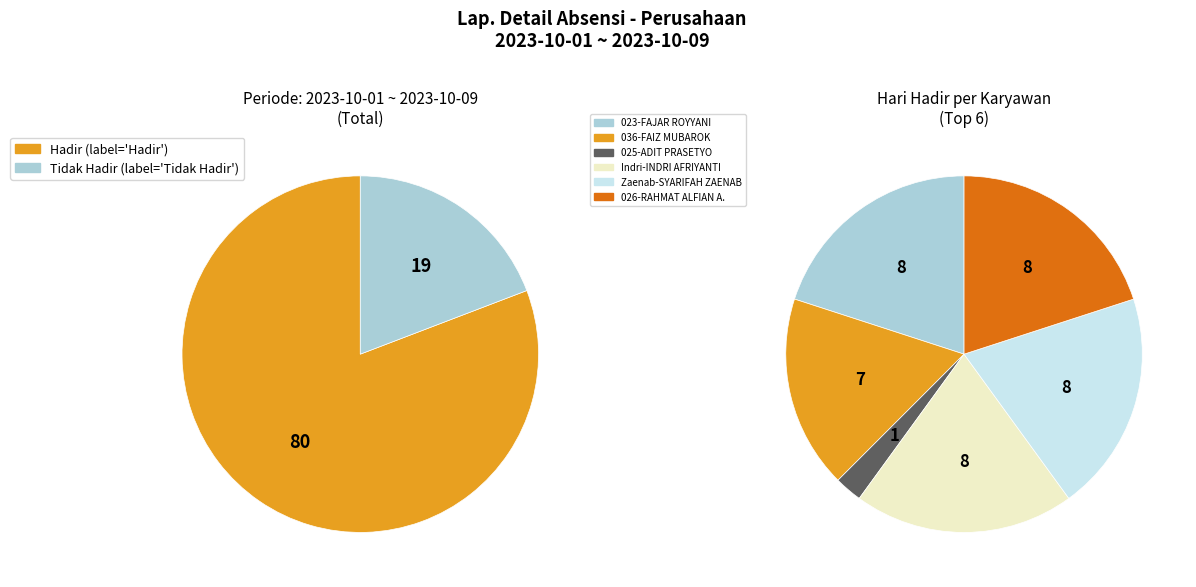

Does any single category account for the majority?

No